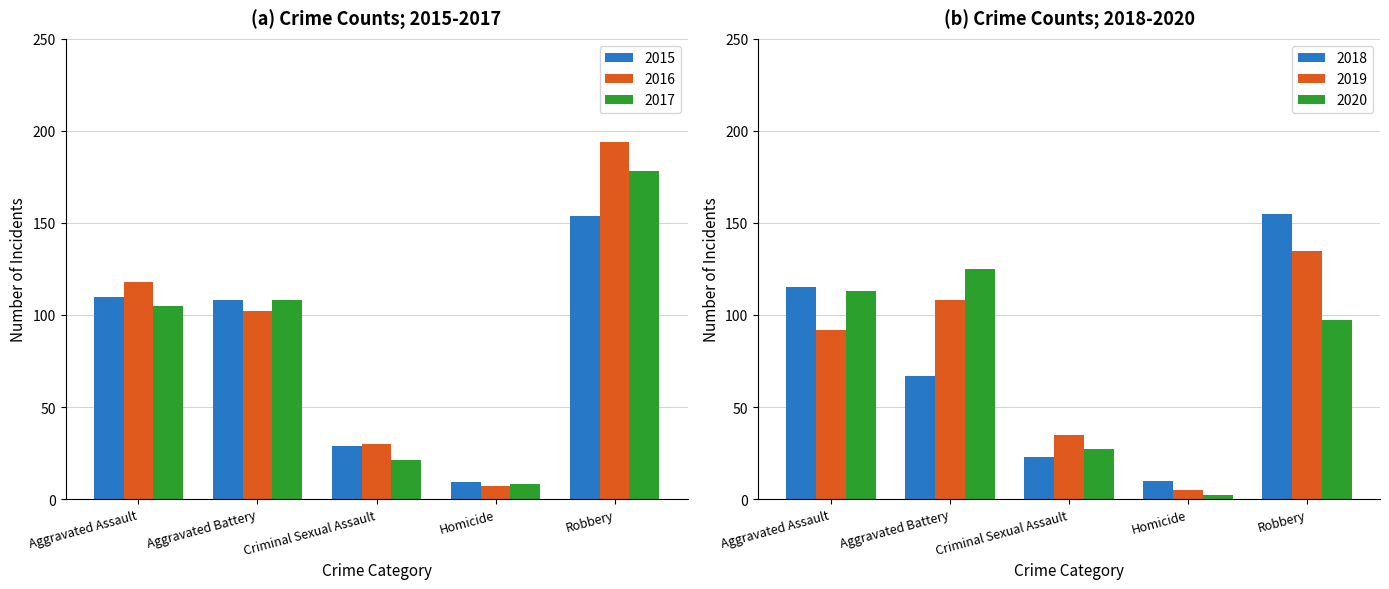

Reading right to left, list all the values displayed in this chart.

2015: Robbery=154	Homicide=9	Criminal Sexual Assault=29	Aggravated Battery=108	Aggravated Assault=110
2016: Robbery=194	Homicide=7	Criminal Sexual Assault=30	Aggravated Battery=102	Aggravated Assault=118
2017: Robbery=178	Homicide=8	Criminal Sexual Assault=21	Aggravated Battery=108	Aggravated Assault=105
2018: Robbery=155	Homicide=10	Criminal Sexual Assault=23	Aggravated Battery=67	Aggravated Assault=115
2019: Robbery=135	Homicide=5	Criminal Sexual Assault=35	Aggravated Battery=108	Aggravated Assault=92
2020: Robbery=97	Homicide=2	Criminal Sexual Assault=27	Aggravated Battery=125	Aggravated Assault=113